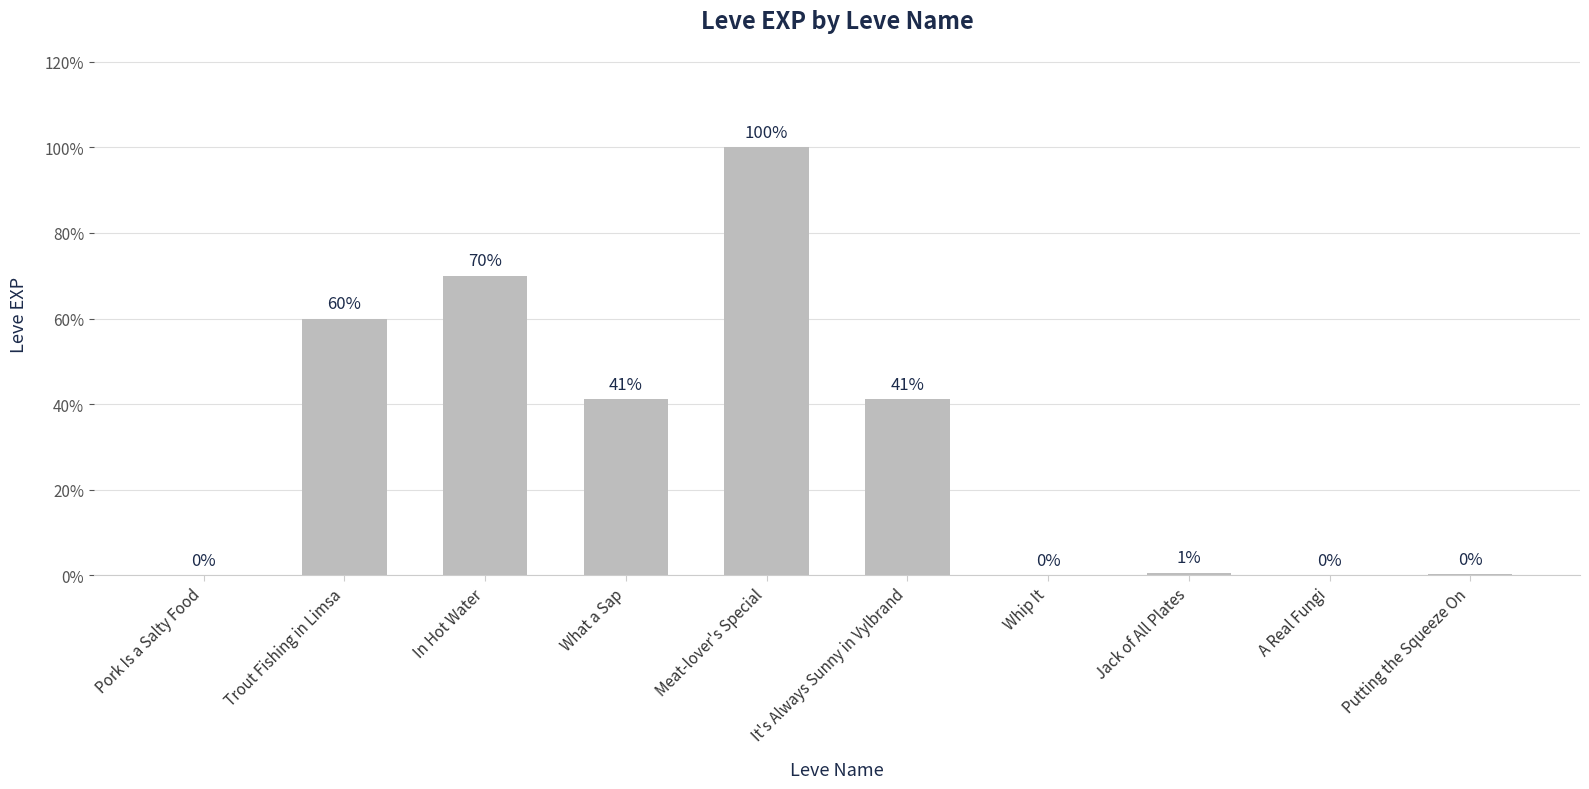

True or false: the data shows 105.2 at Trout Fishing in Limsa.

False